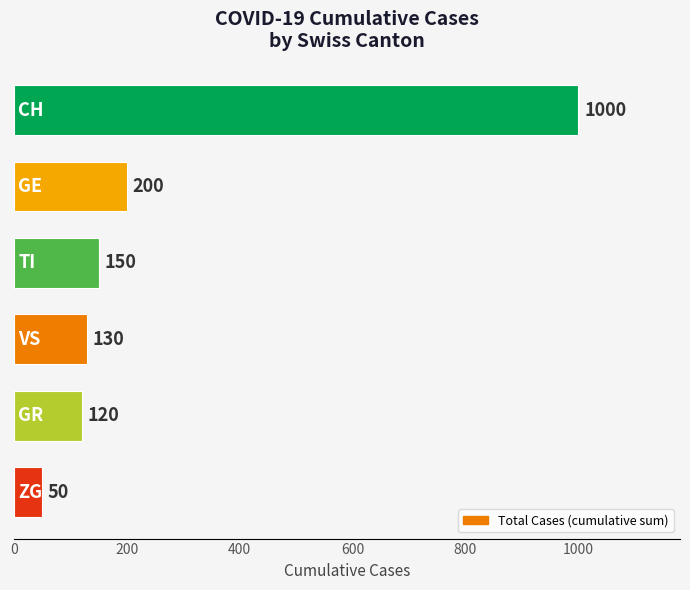

What is the minimum value shown in the chart?

50